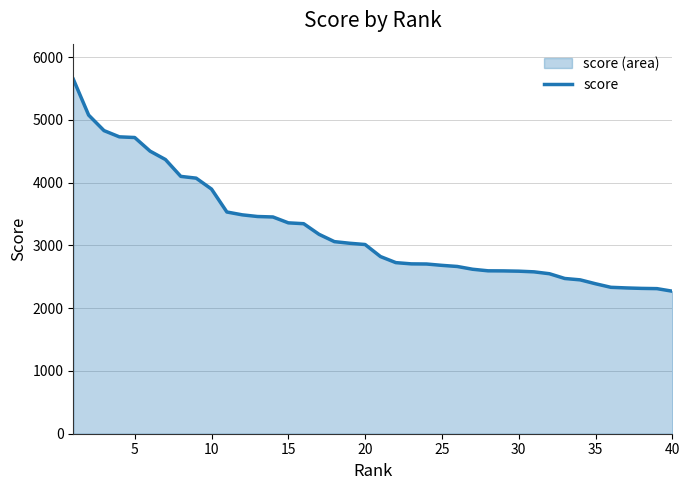

What is the value of the 39th point from the left?

2311.3